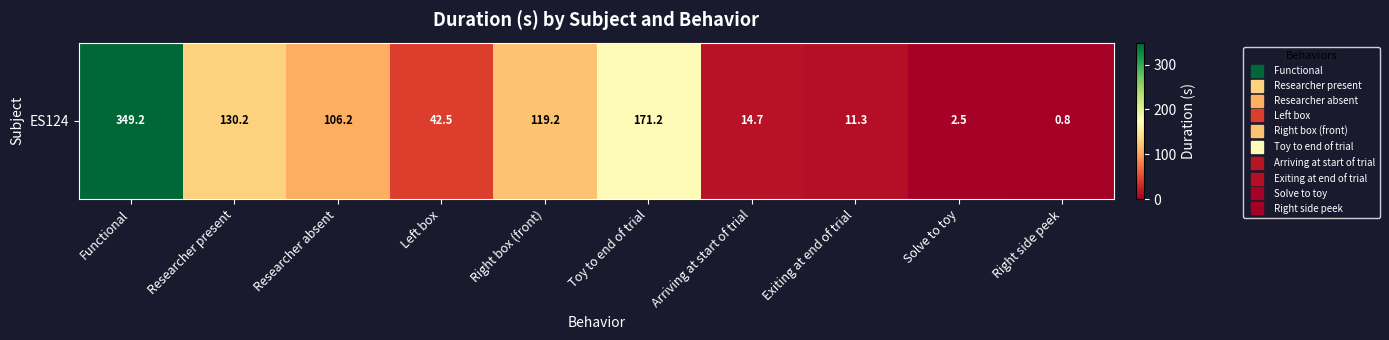

Rank the categories by value from highest to lowest.

Functional, Toy to end of trial, Researcher present, Right box (front), Researcher absent, Left box, Arriving at start of trial, Exiting at end of trial, Solve to toy, Right side peek